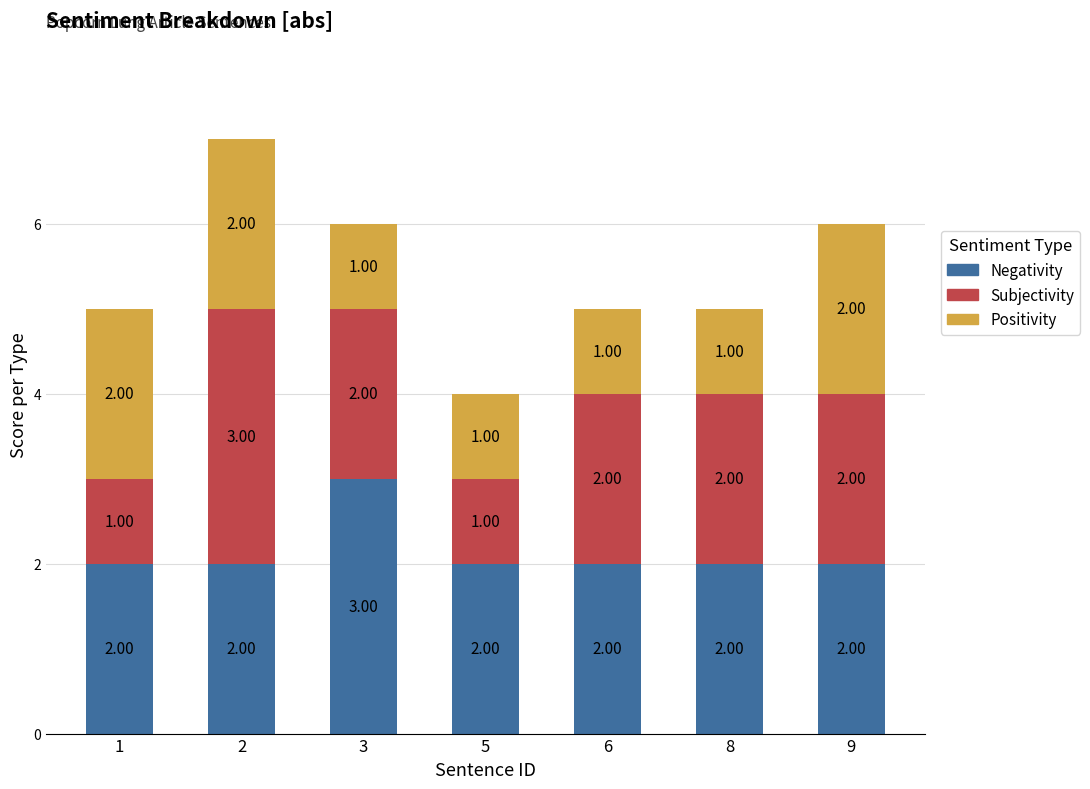

Does the chart contain any negative values?

No